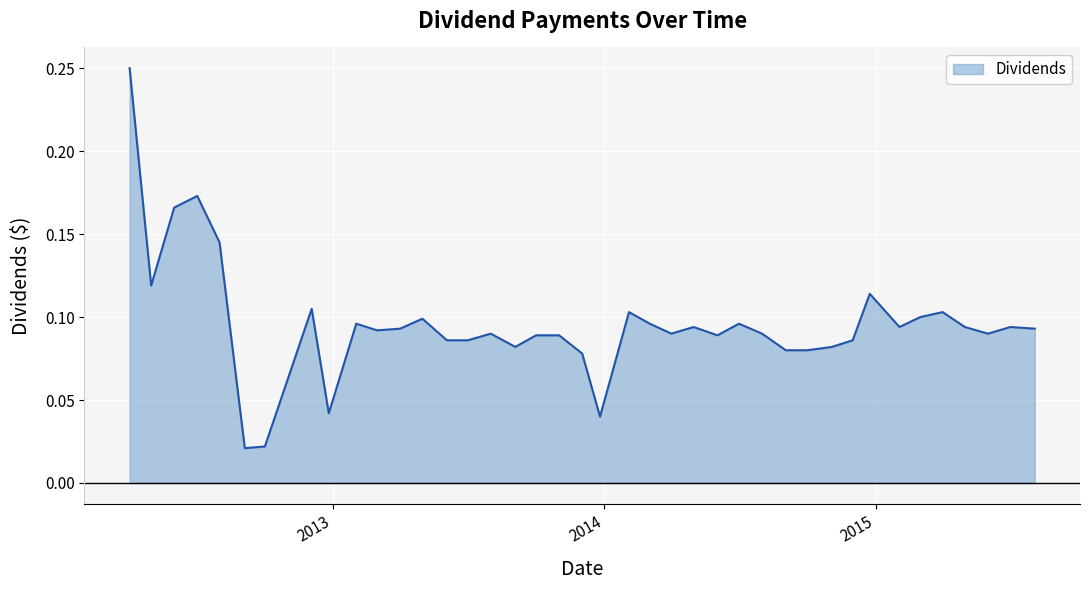

How many lines are shown in the chart?

1